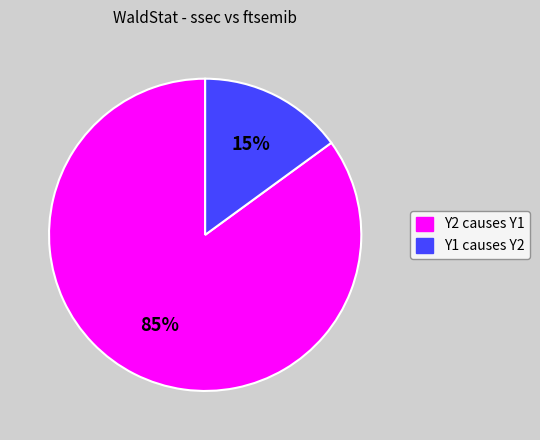

What is the largest slice in the pie chart?

Y2 causes Y1